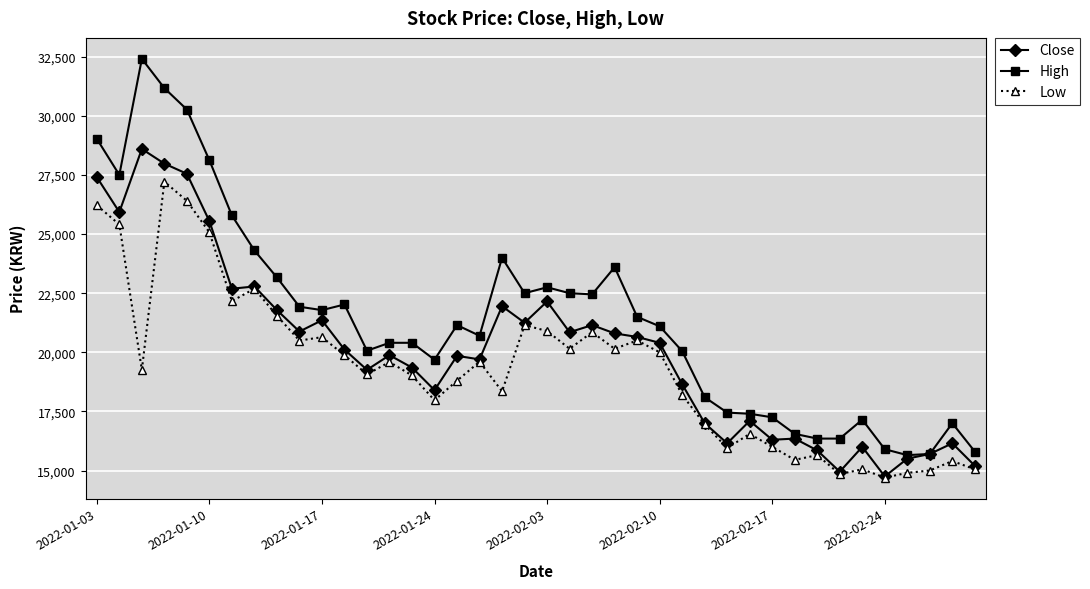

What is the lowest value of the High series?

15650